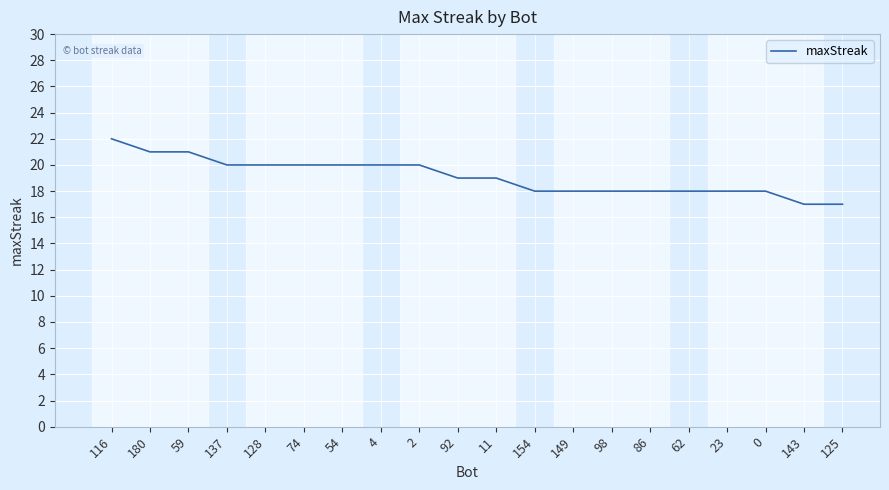

The chart shows a value of 20 at 137. True or false?

True